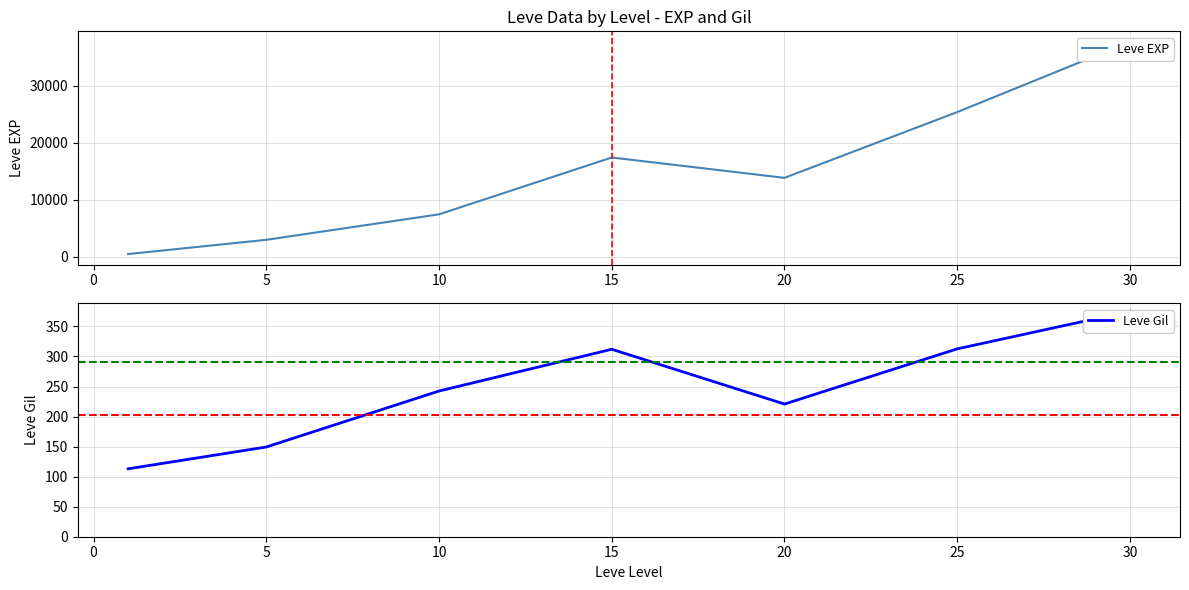

Is this an area chart (filled region under the line)?

No